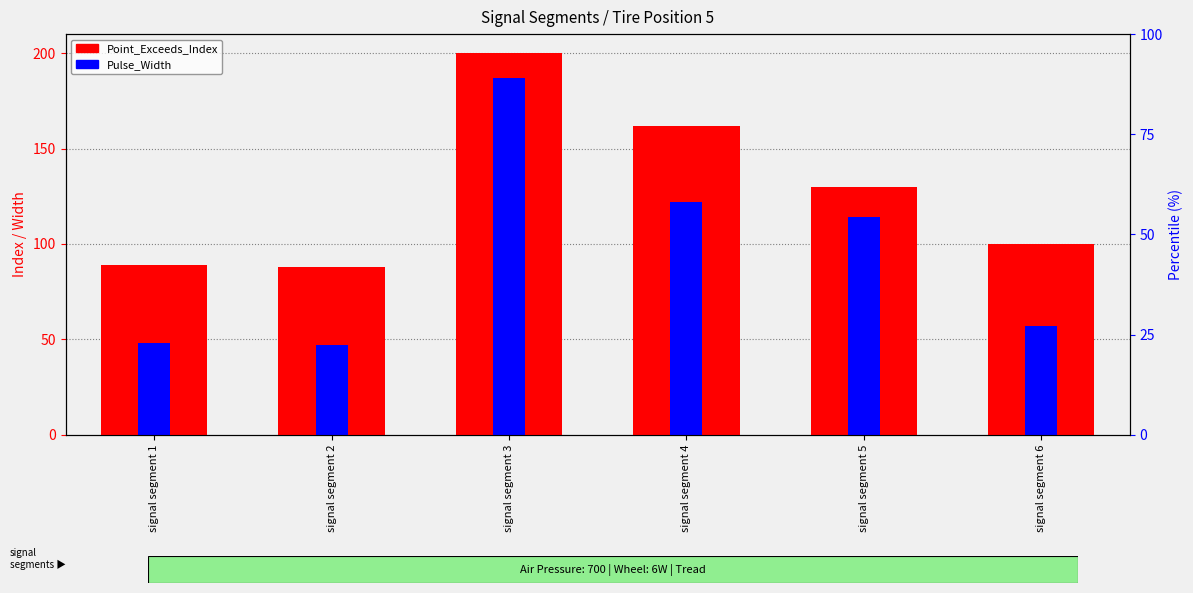

What is the highest value of the Point_Exceeds_Index series?

200